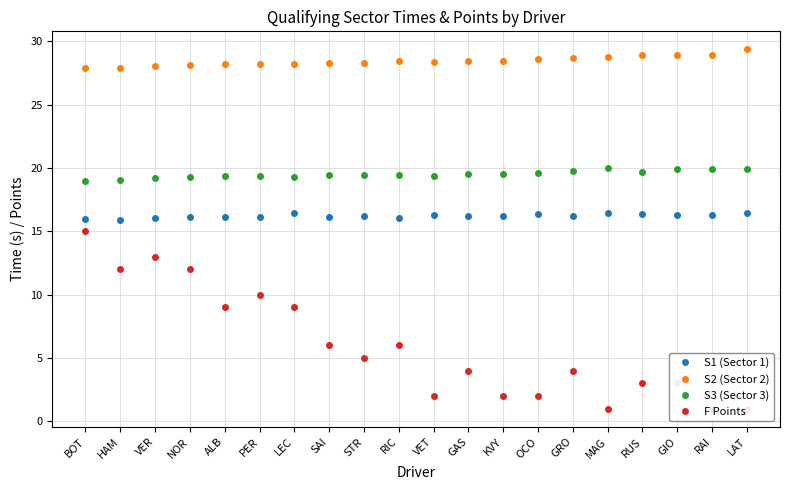

What is the maximum value shown in the chart?

29.4